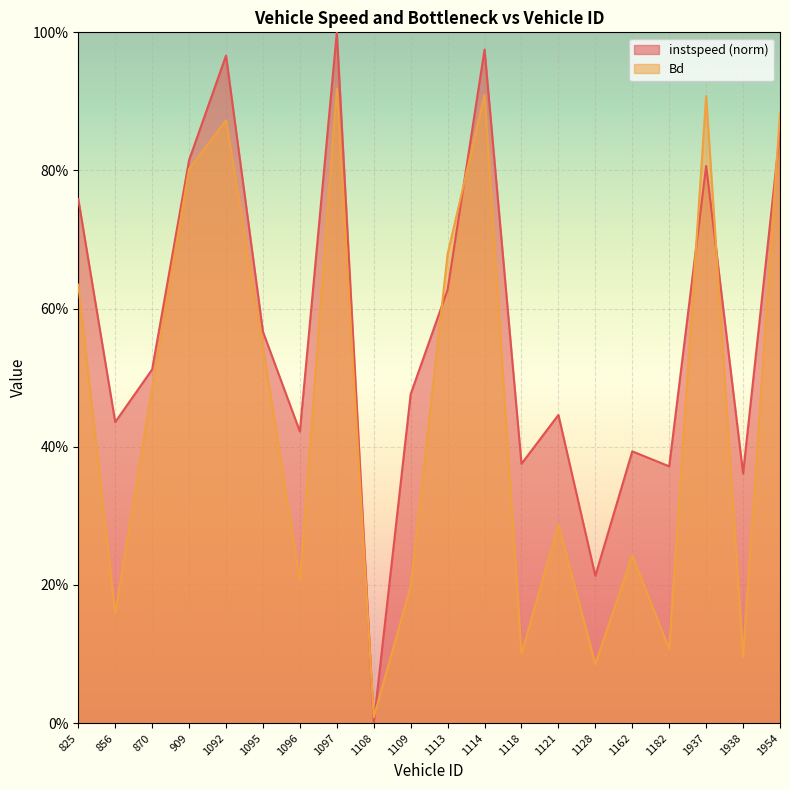

What is the difference between the maximum and minimum values in the instspeed series?

1.0